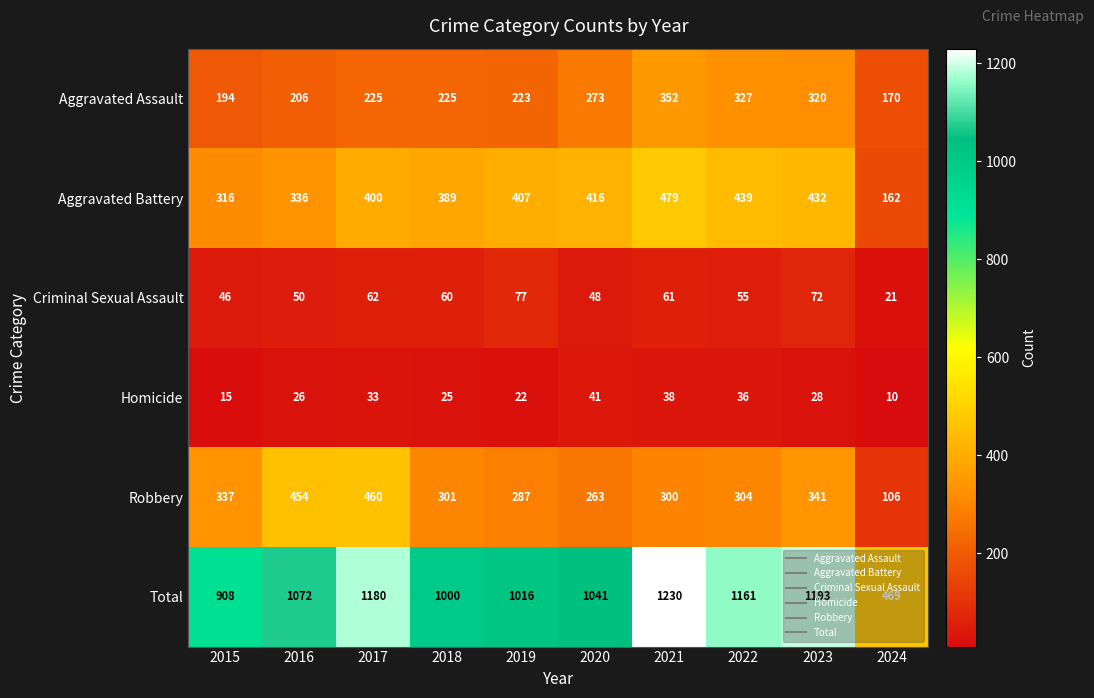

What is the difference between the second highest and second lowest values in the Total series?

285